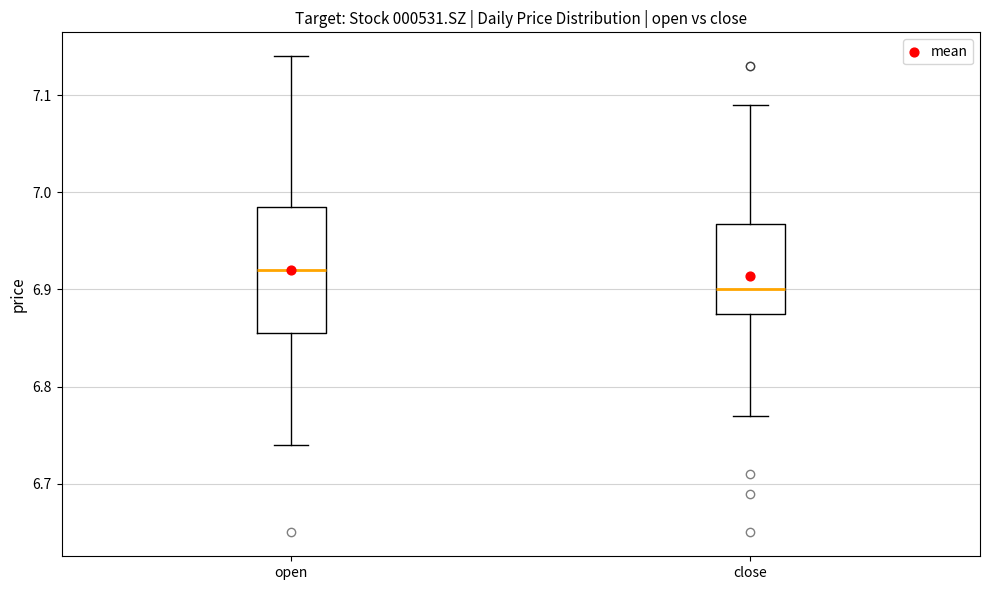

Where does the lower whisker of the box for close end on the y-axis? The values are not printed on the chart, so give them approximately, as read against the axis.

6.77